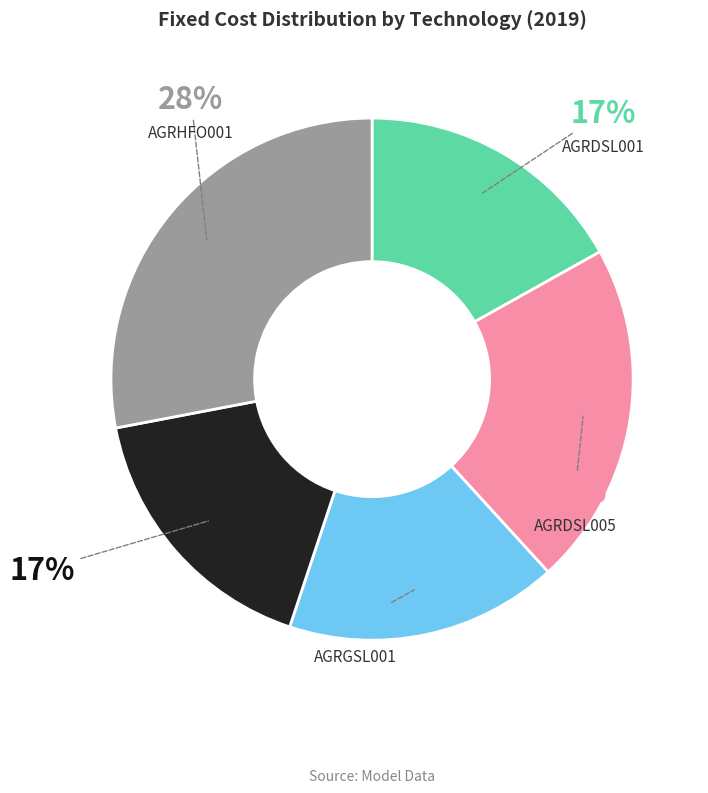

How many slices are in this pie chart?

5